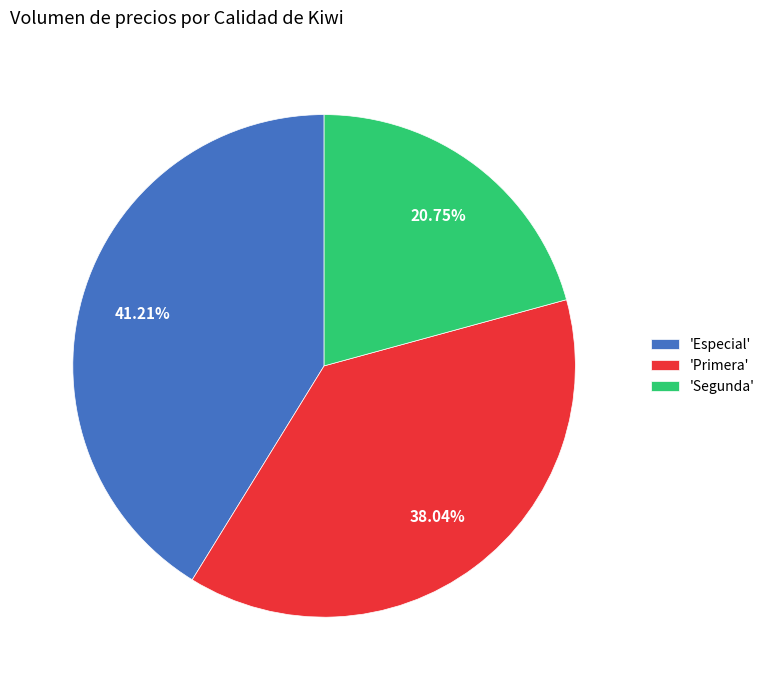

Does 'Primera' represent more than half of the total?

No